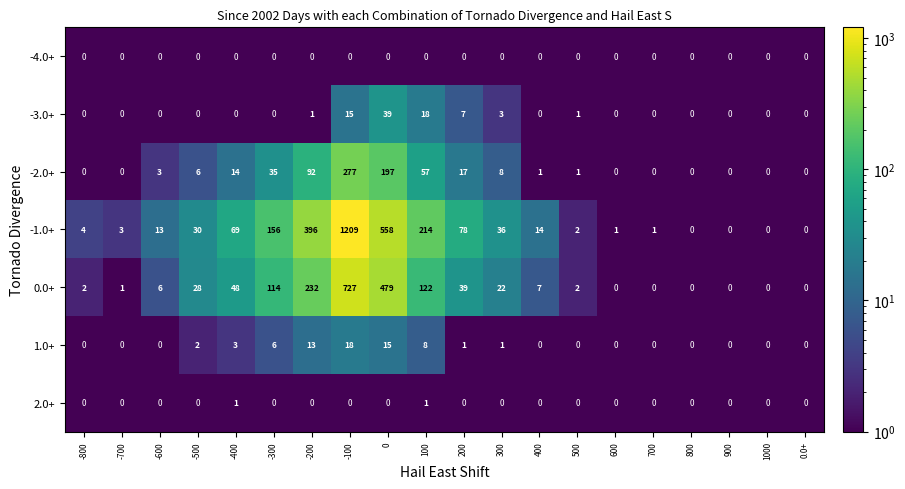

Which series has the largest range (max minus min)?

-1.0+